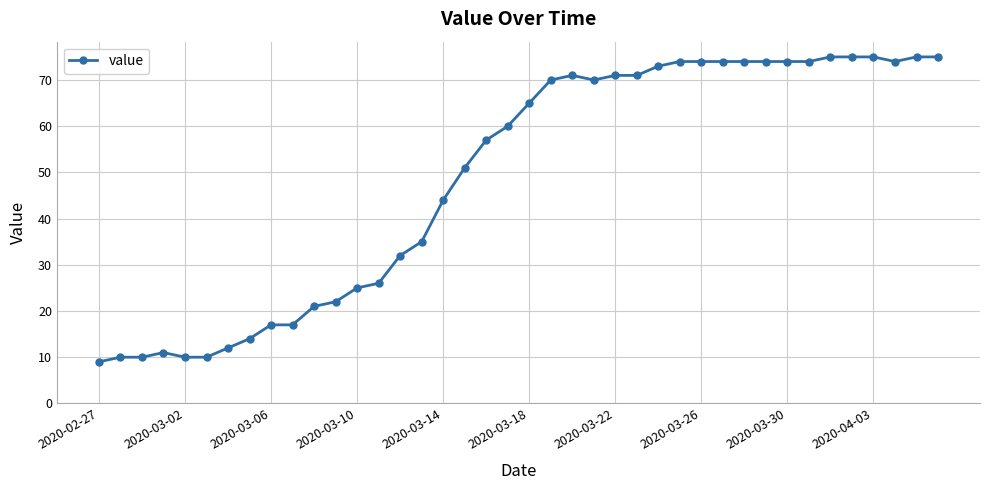

What is the minimum value shown in the chart?

9